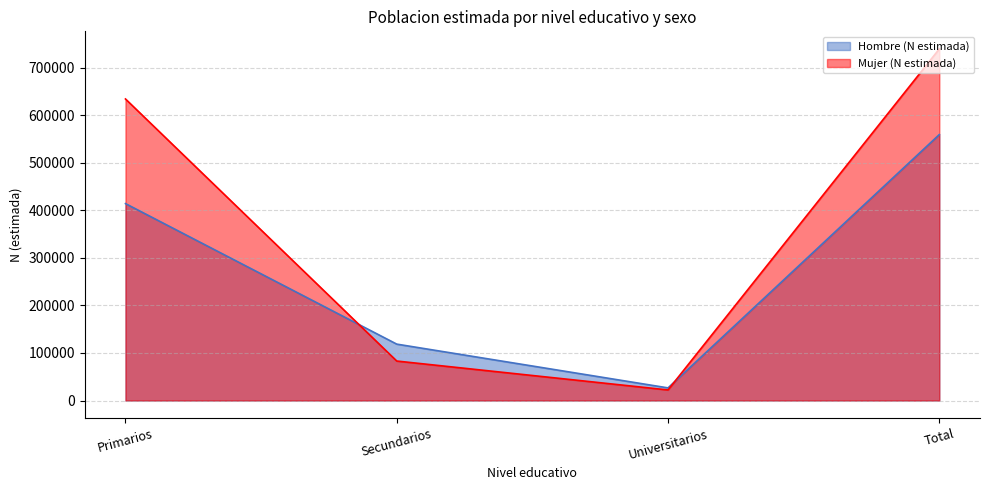

At which category does Hombre (N estimada) reach its first local valley?

Universitarios